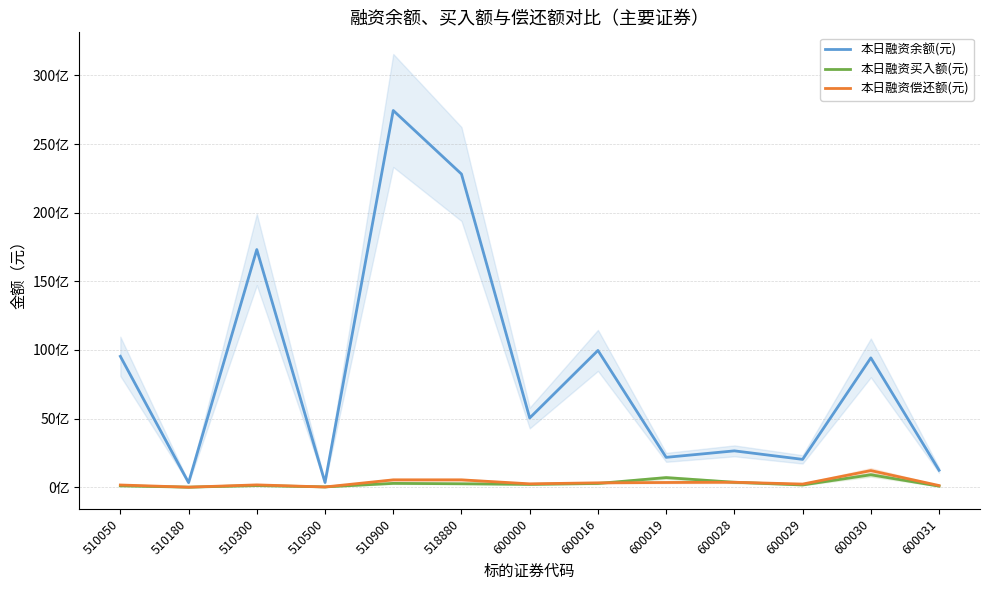

How many interior local peaks does the 本日融资买入额(元) series have?

4